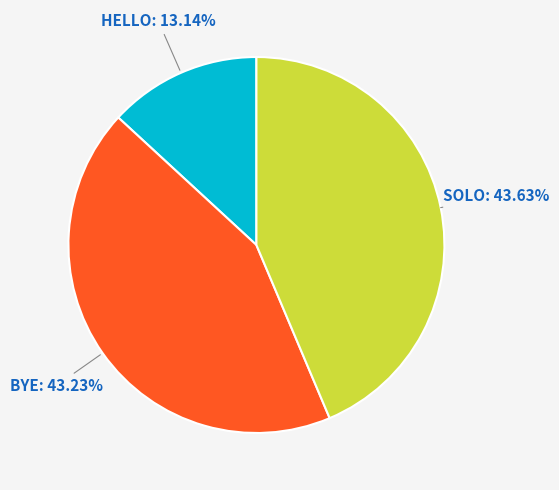

Is there any slice that represents more than half of the pie?

No